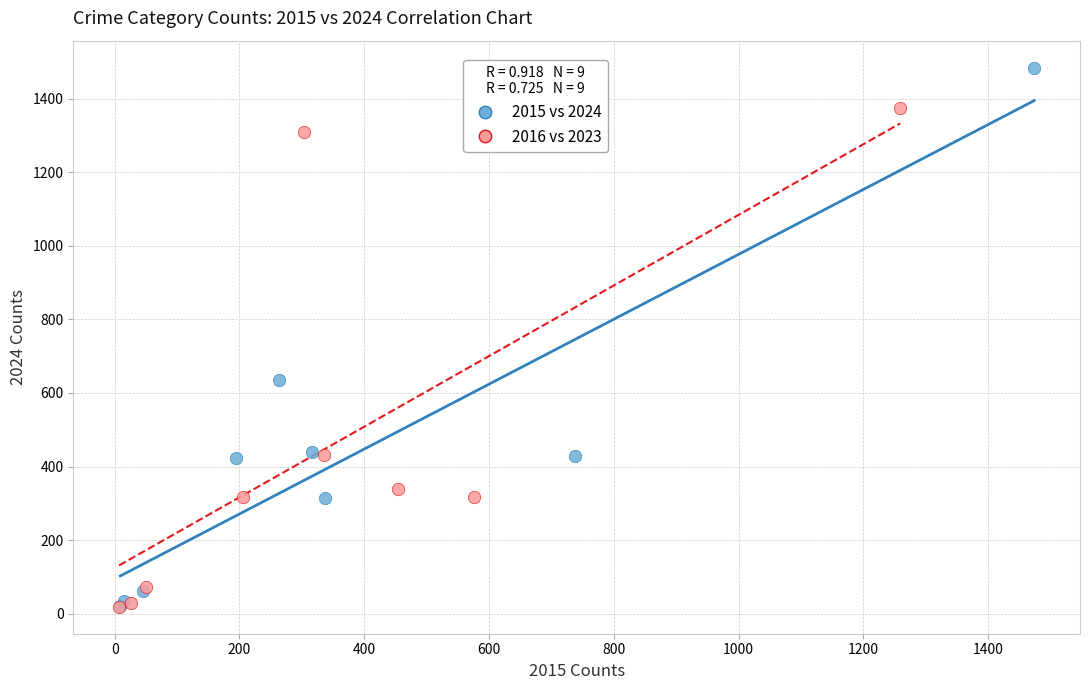

Which series has the largest Y range (max minus min)?

2015 vs 2024